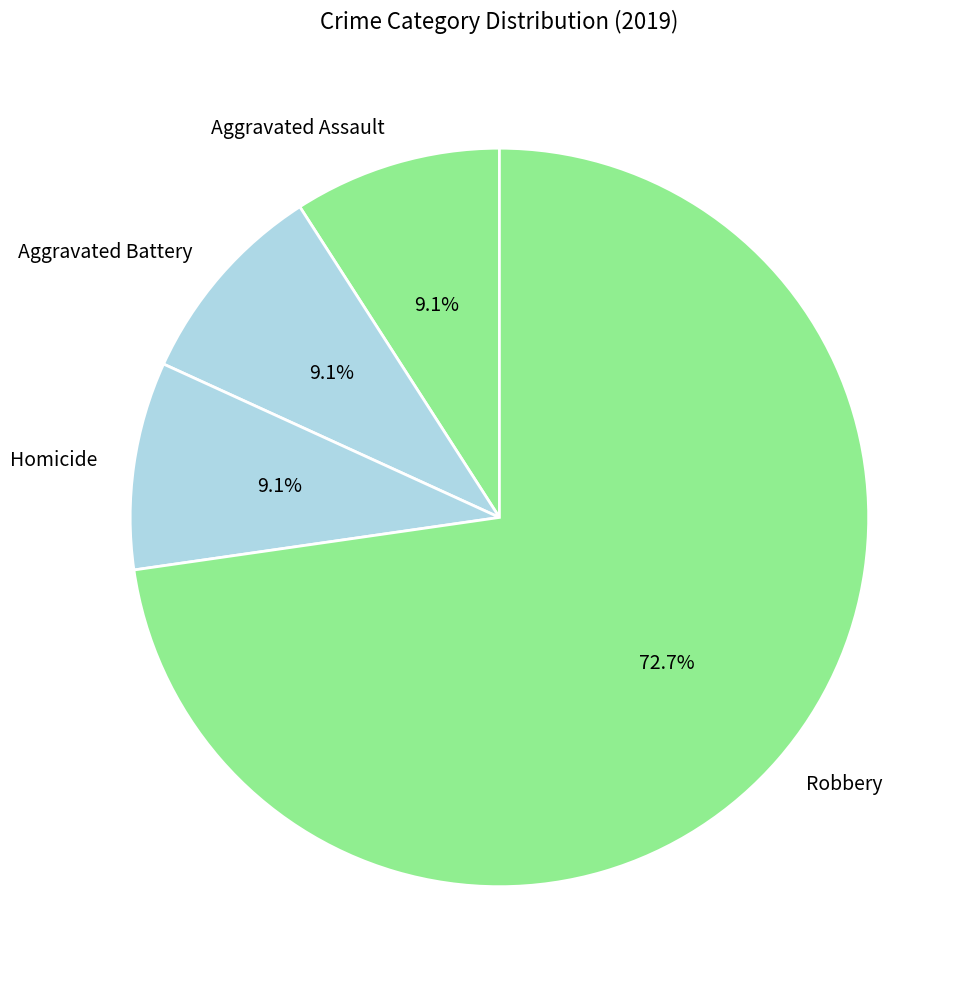

Which has a higher value, Aggravated Assault or Robbery?

Robbery